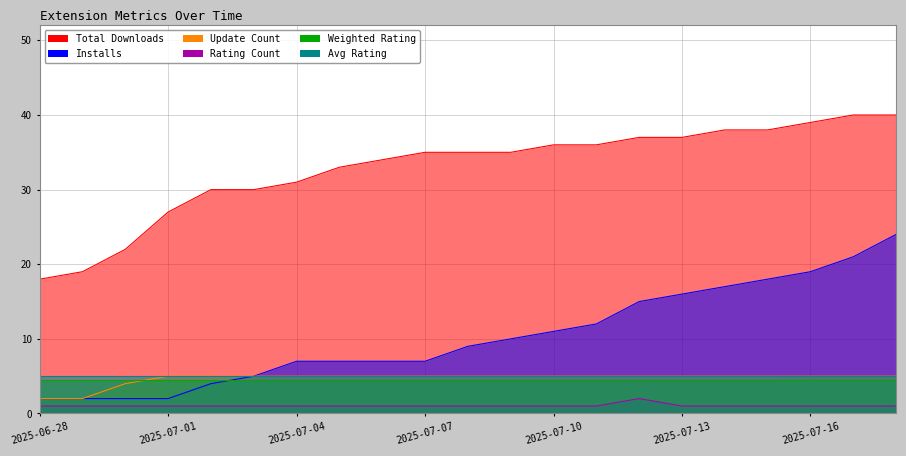

What is the label of the 11th point from the right?

2025-07-08